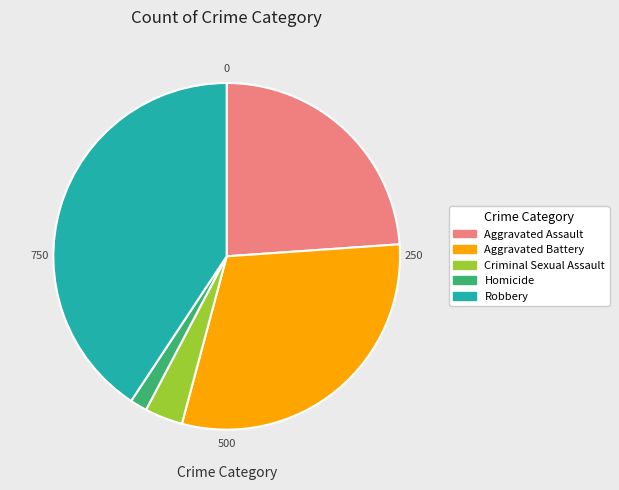

Do Criminal Sexual Assault and Robbery together represent more than half of the pie?

No